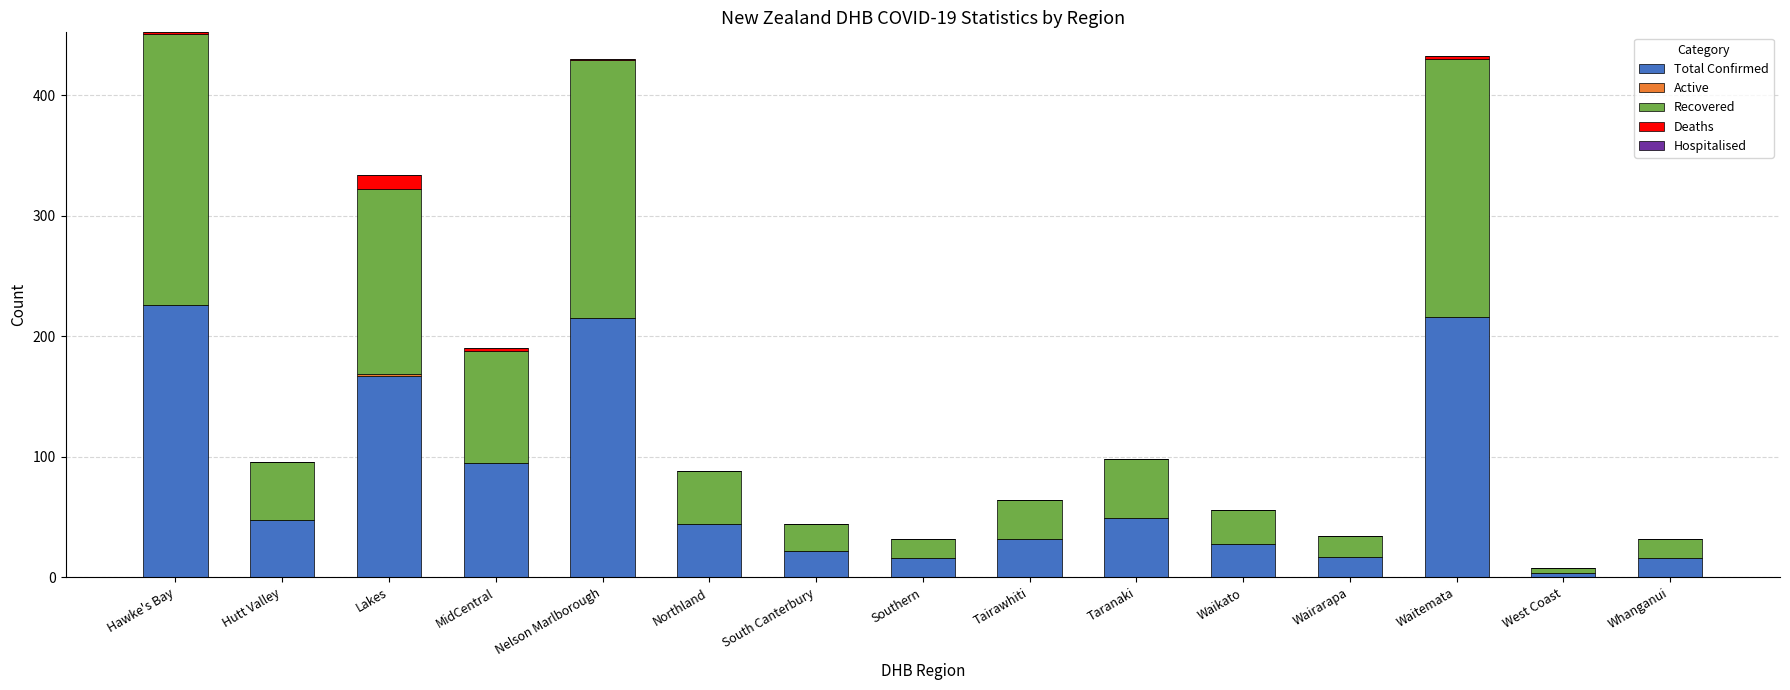

What is the total value across all series at Hutt Valley?

96